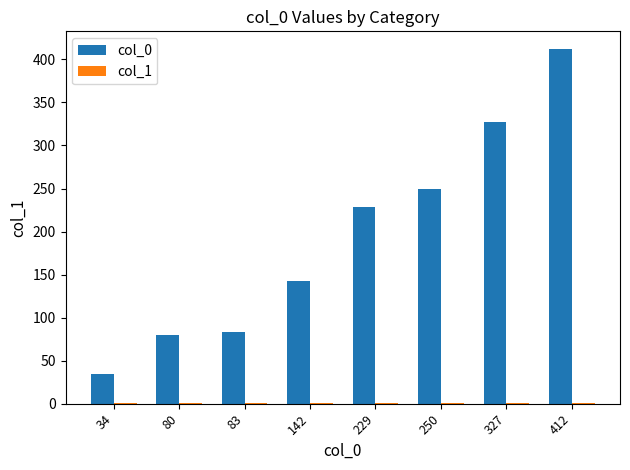

What is the sum of all col_0 values?

1557